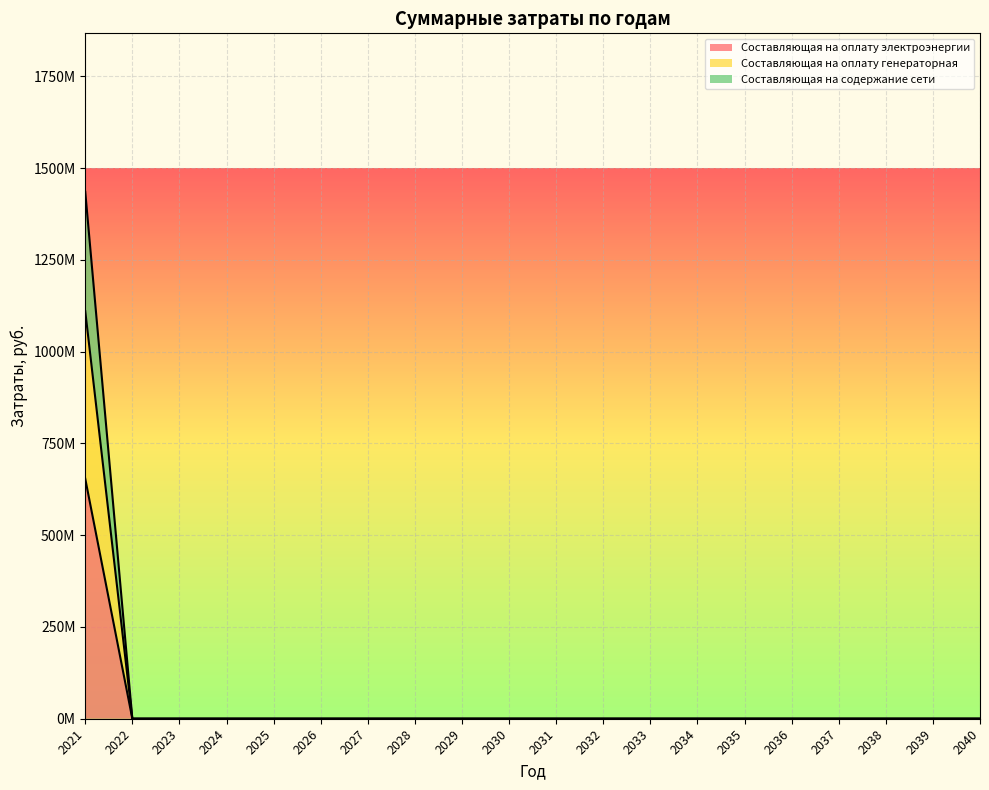

True or false: Составляющая на оплату электроэнергии and Составляющая на содержание сети cross at least once.

False